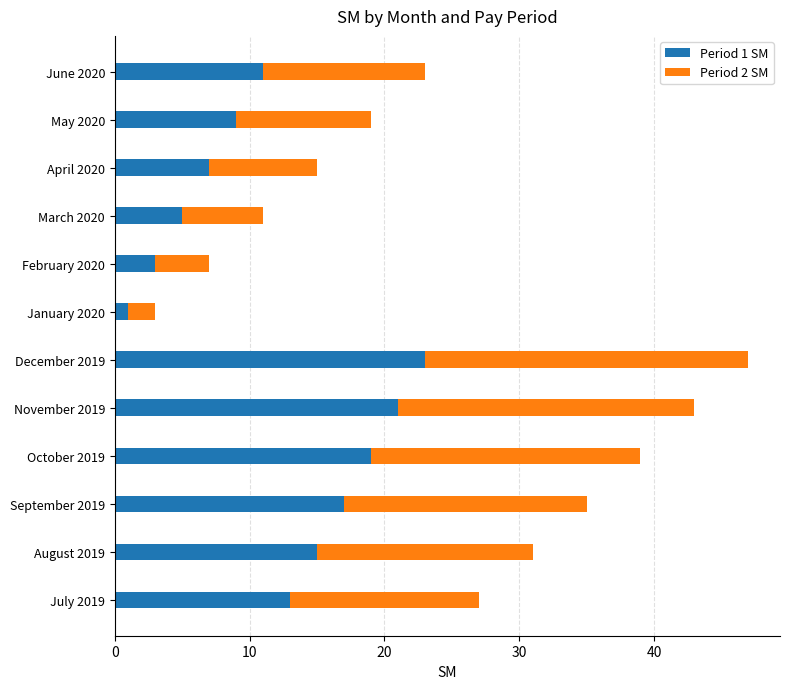

True or false: Period 1 SM has a value of 9 at May 2020.

True